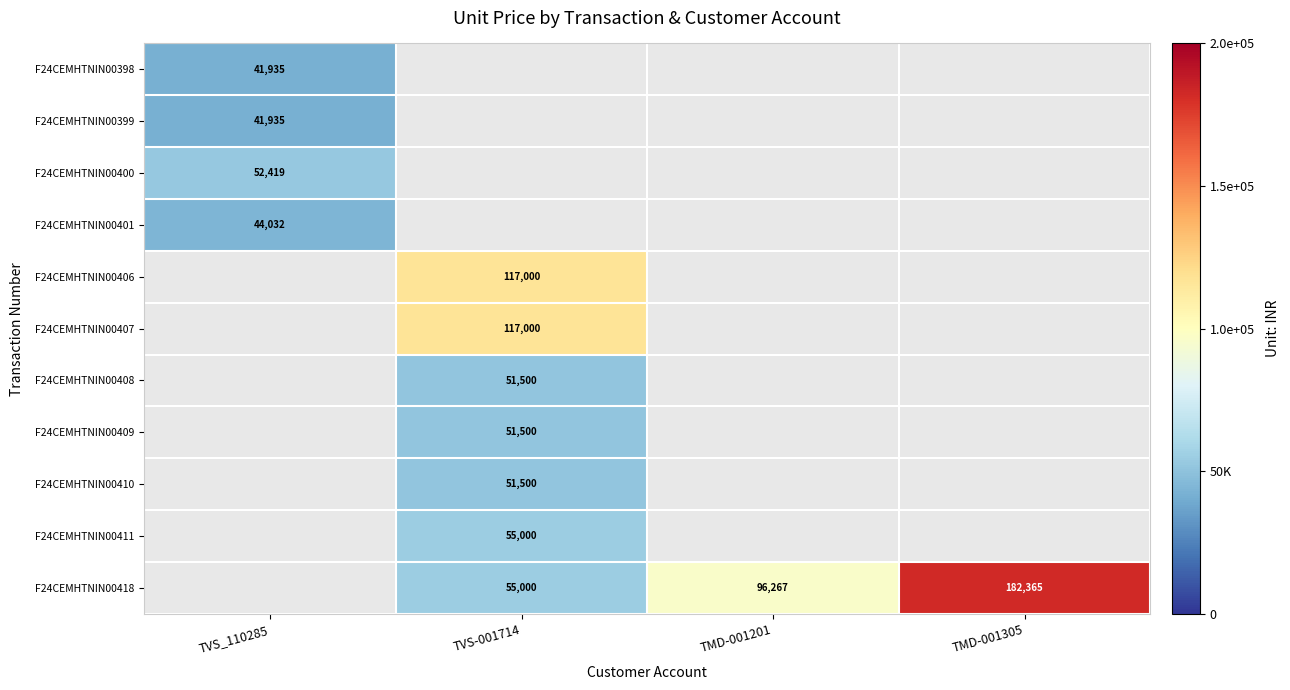

Is it true that F24CEMHTNIN00400 equals 35588 at TVS_110285?

False